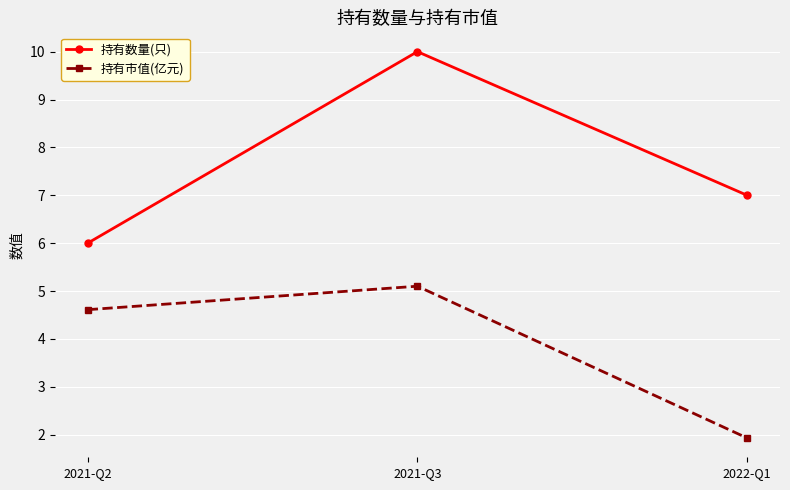

At how many categories does at least one series exceed 4?

3